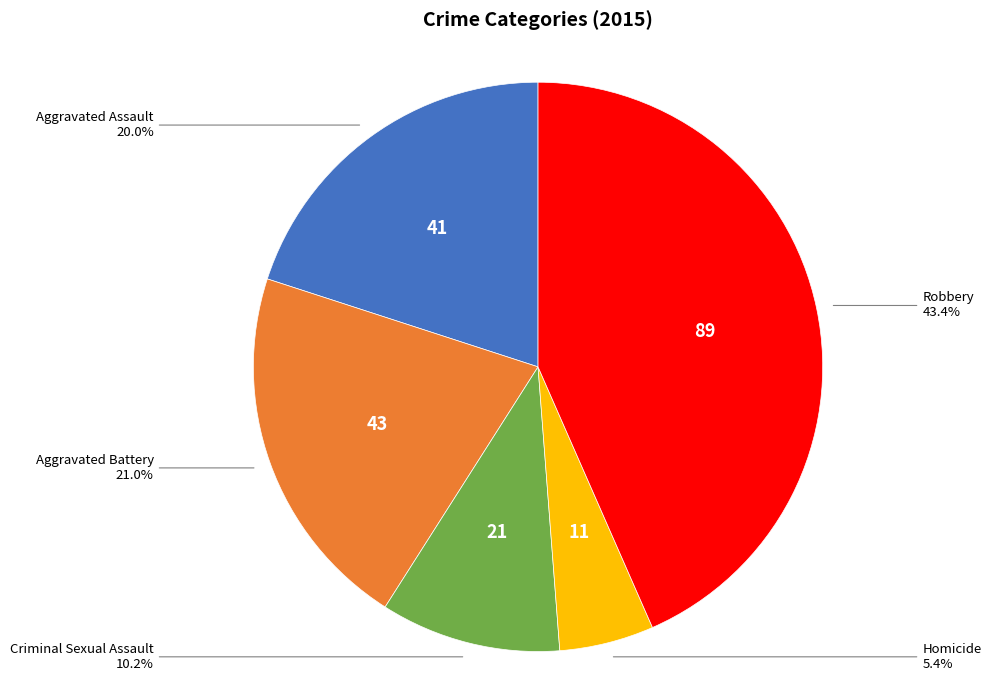

How many segments does this pie chart have?

5